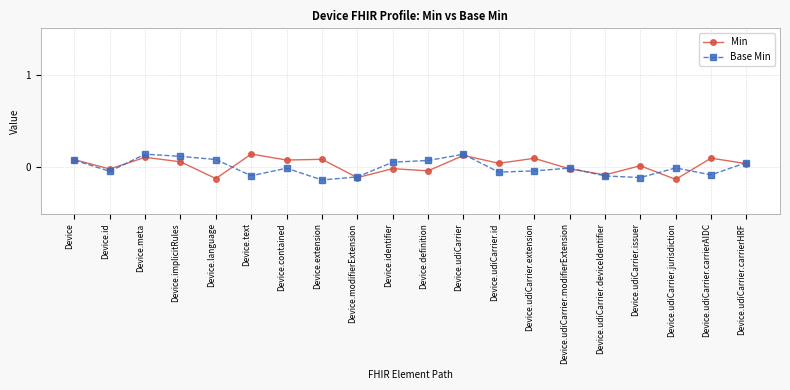

What is the spread (max minus min) of values at Device.extension?

0.2